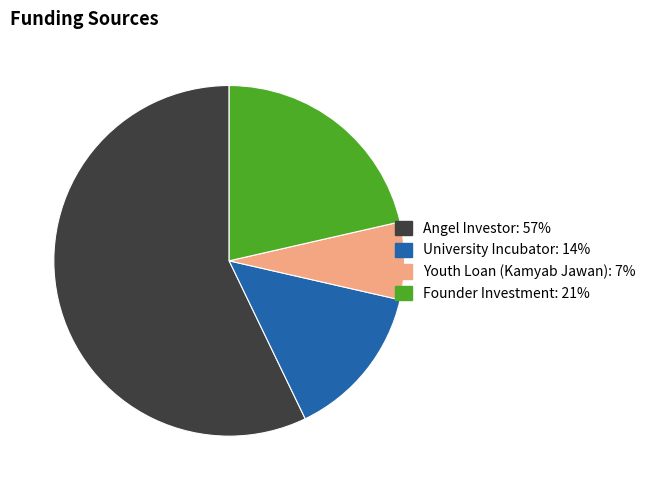

Which slice is the largest?

Angel Investor